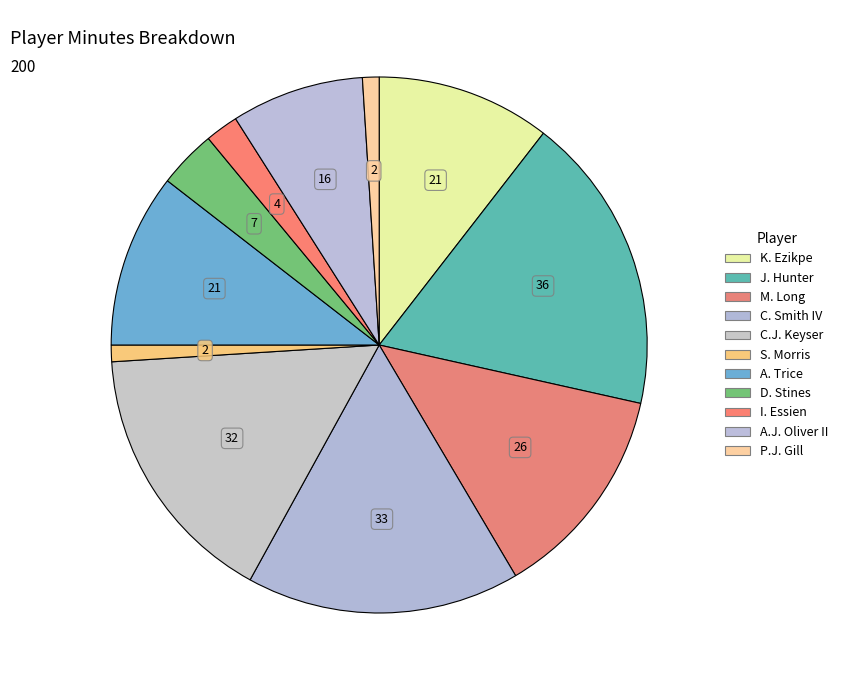

Do P.J. Gill and A. Trice together represent more than half of the pie?

No